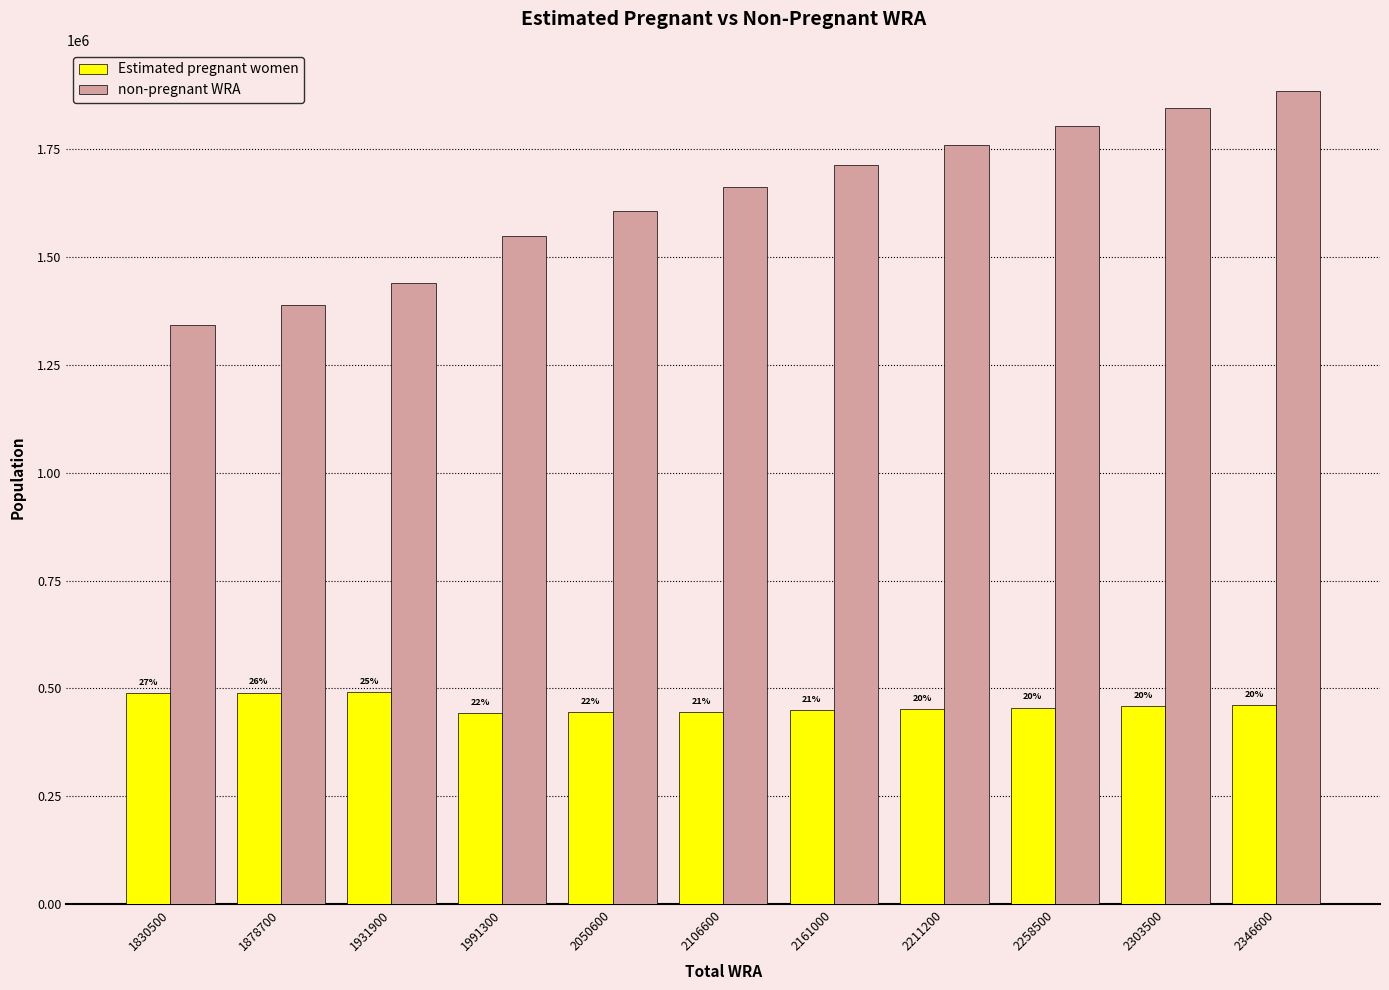

Does the chart contain stacked bars?

No